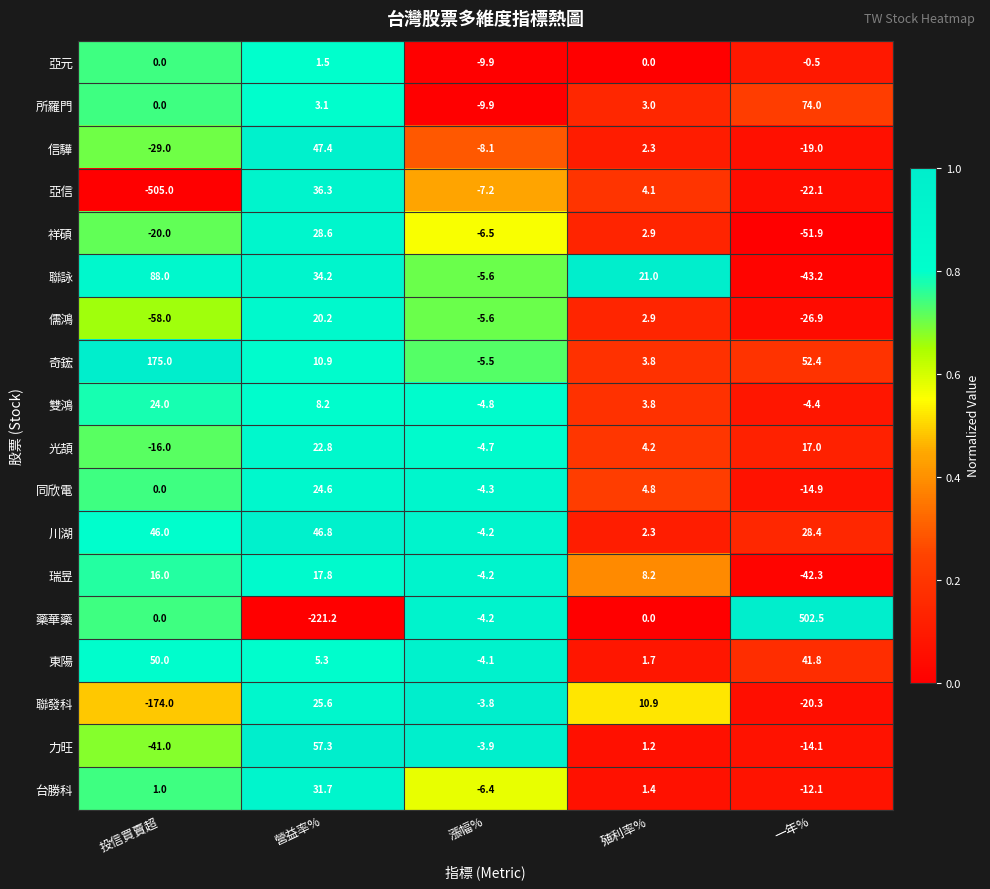

How many series are shown in this chart?

18